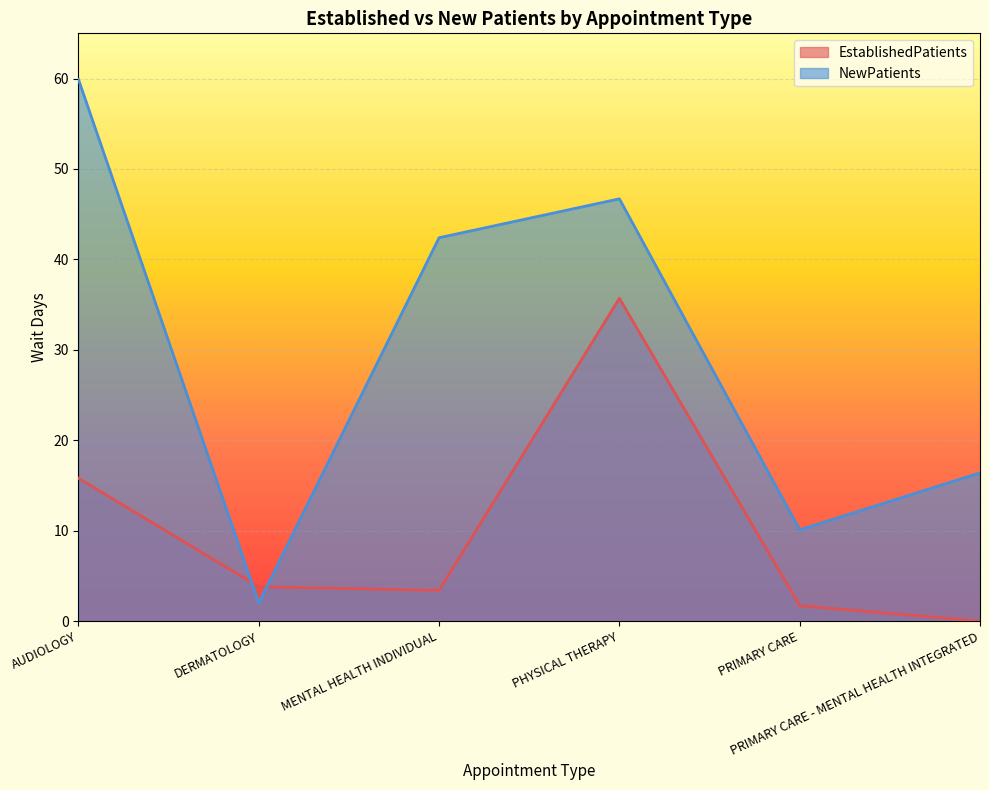

What value does the NewPatients series have at AUDIOLOGY?

59.9